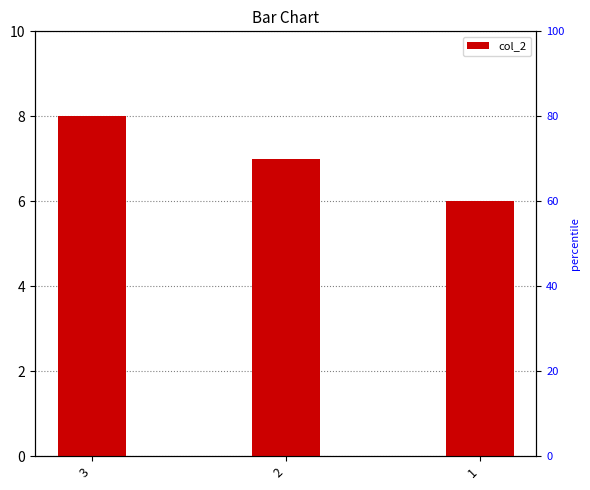

Between 1 and 2, which is larger?

2